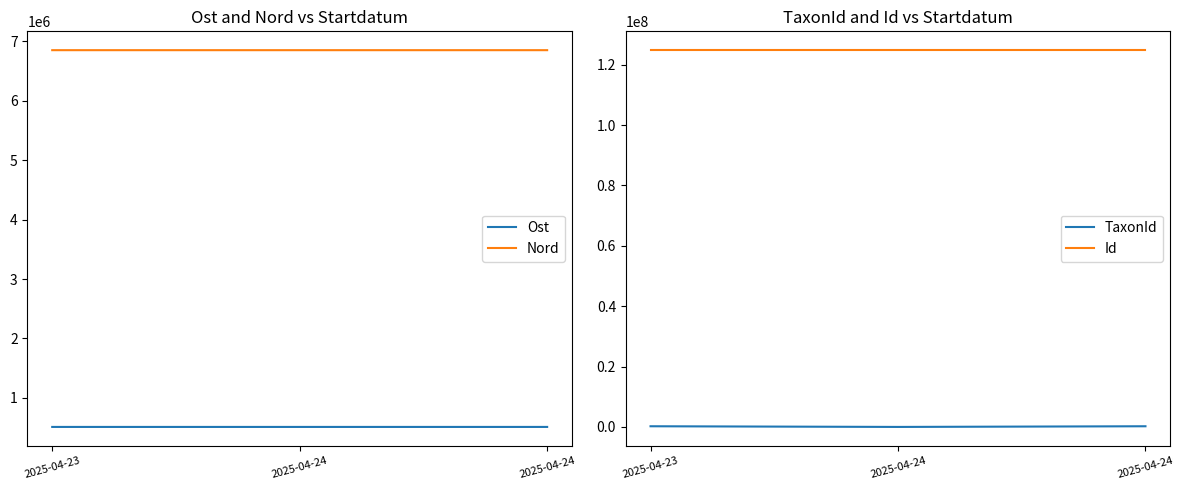

What is the total value across all series at 2025-04-24?

132194497